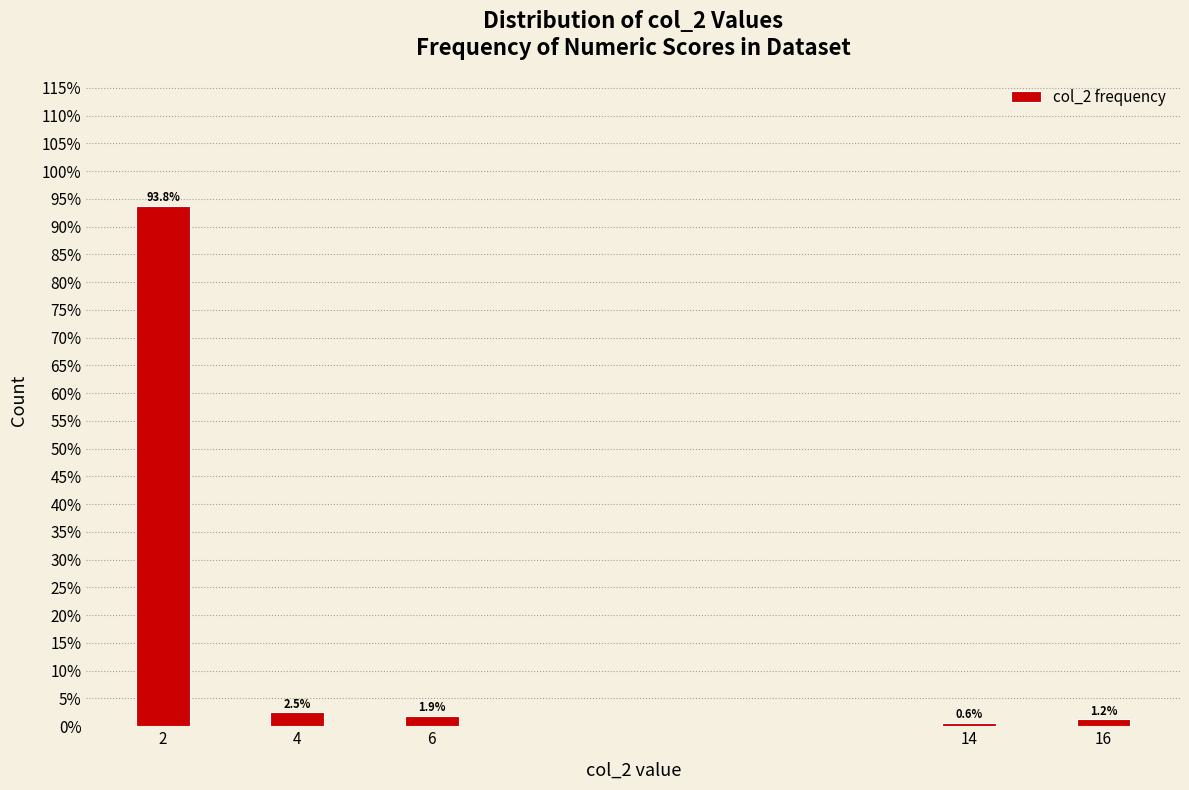

Reading right to left, transcribe all the data shown in this chart.

1.2	0.6	1.9	2.5	93.8